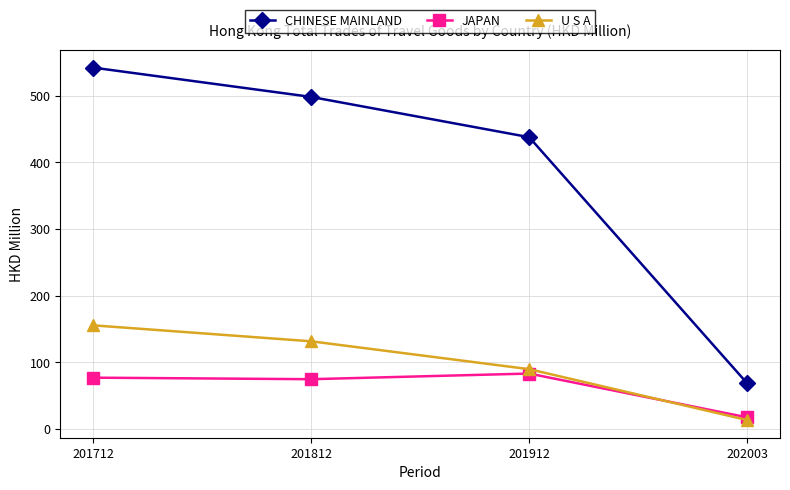

What is the average value of the JAPAN series?

63.2